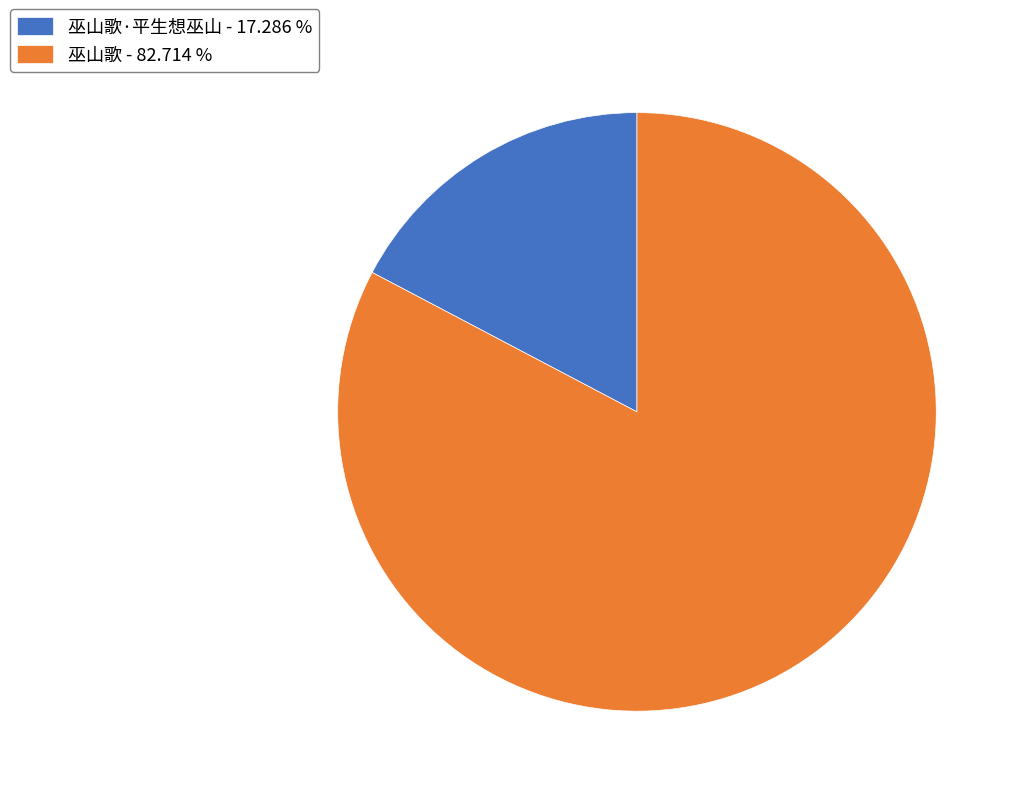

Between 巫山歌 - 82.714 % and 巫山歌·平生想巫山 - 17.286 %, which is larger?

巫山歌 - 82.714 %